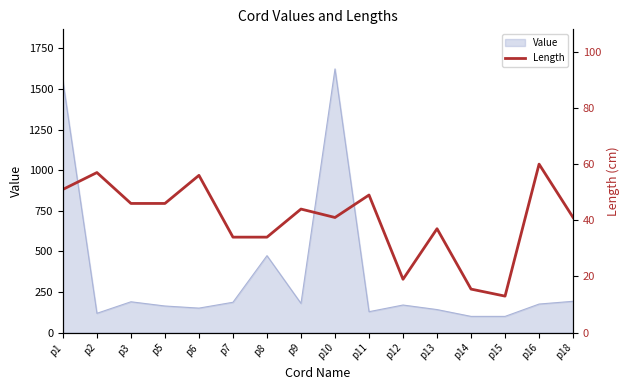

What is the difference between the maximum and minimum values?

47.0